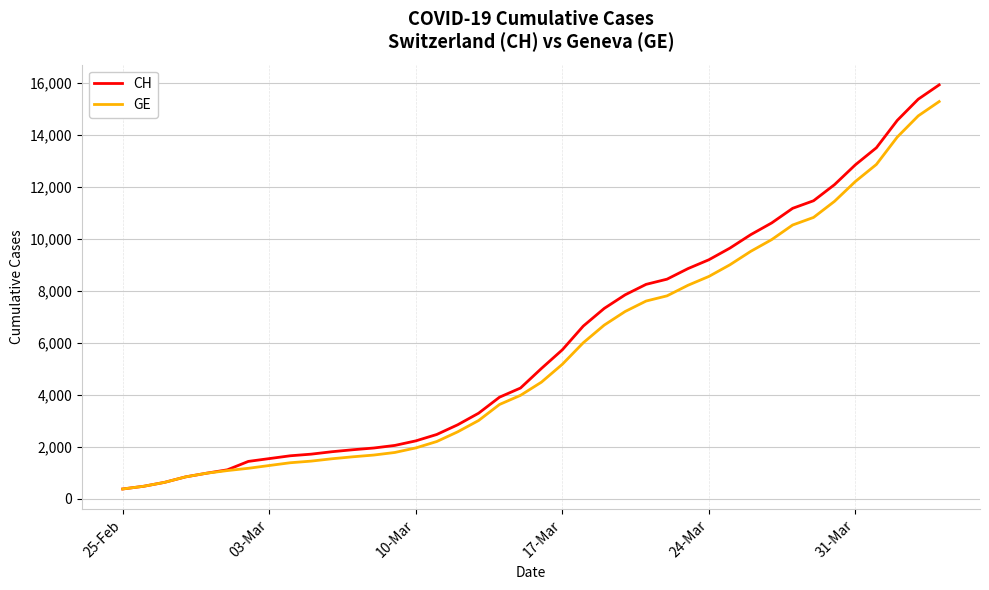

Which series has the widest spread of values?

CH